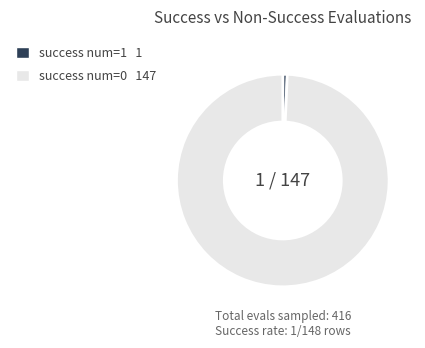

How many segments does this pie chart have?

2